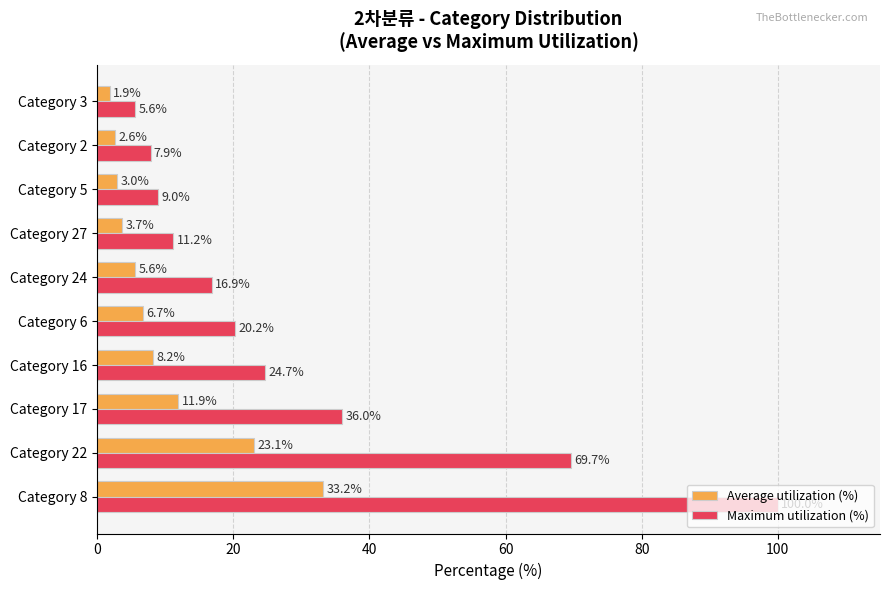

What is the approximate value of Average utilization (%) at Category 16?

8.2